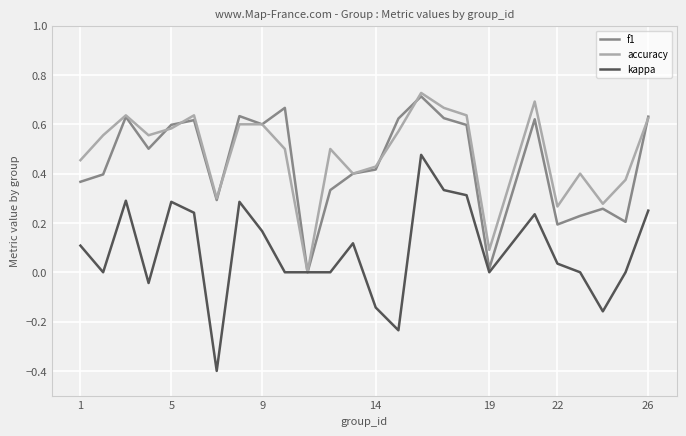

What is the smallest value displayed?

-0.4